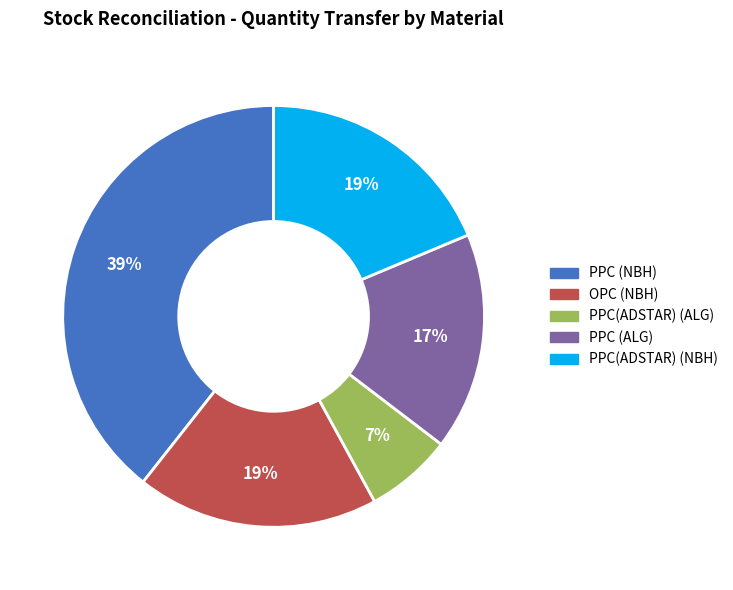

To the nearest percent, what is the average slice percentage?

20%